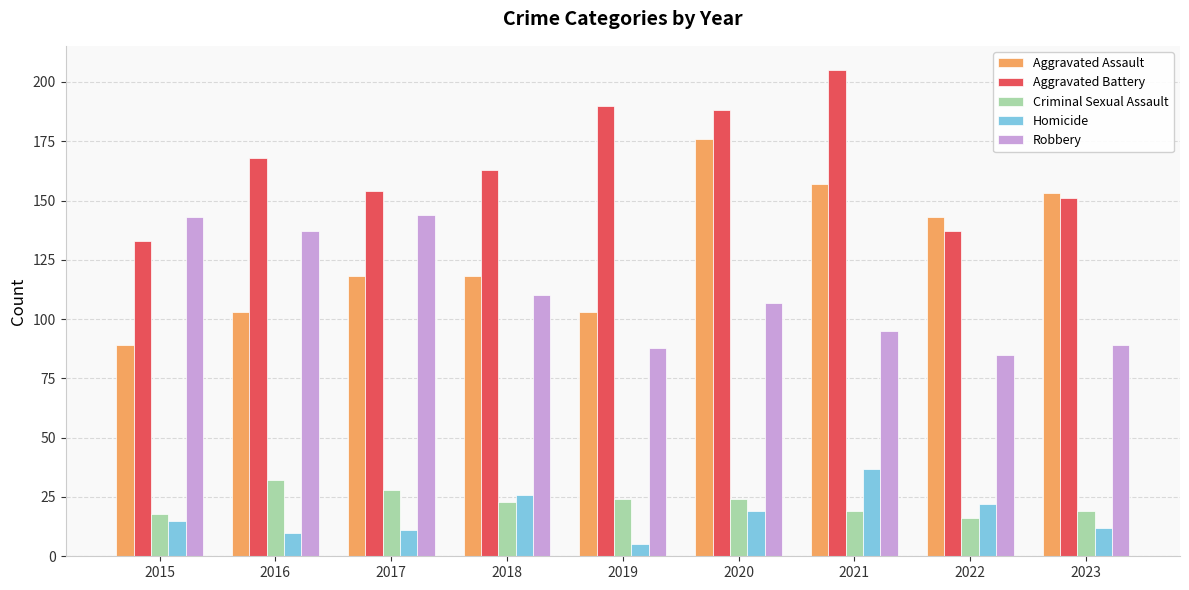

What is the difference between the Criminal Sexual Assault values at 2017 and 2019?

4